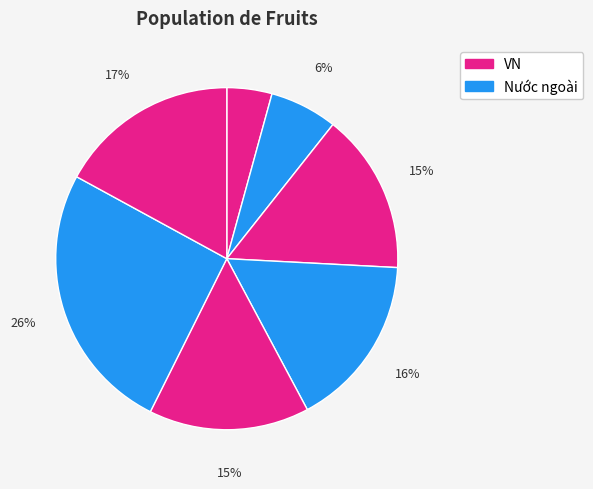

Does any single category account for the majority?

No